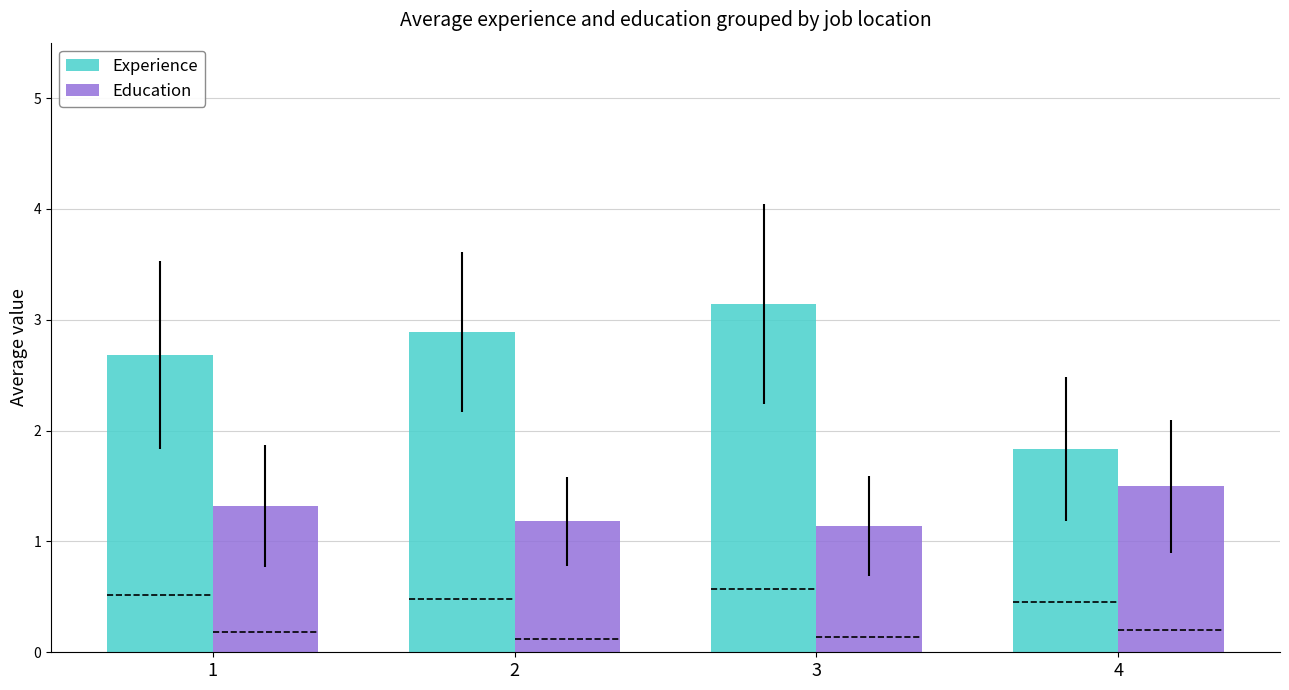

How many distinct data groups are displayed?

2